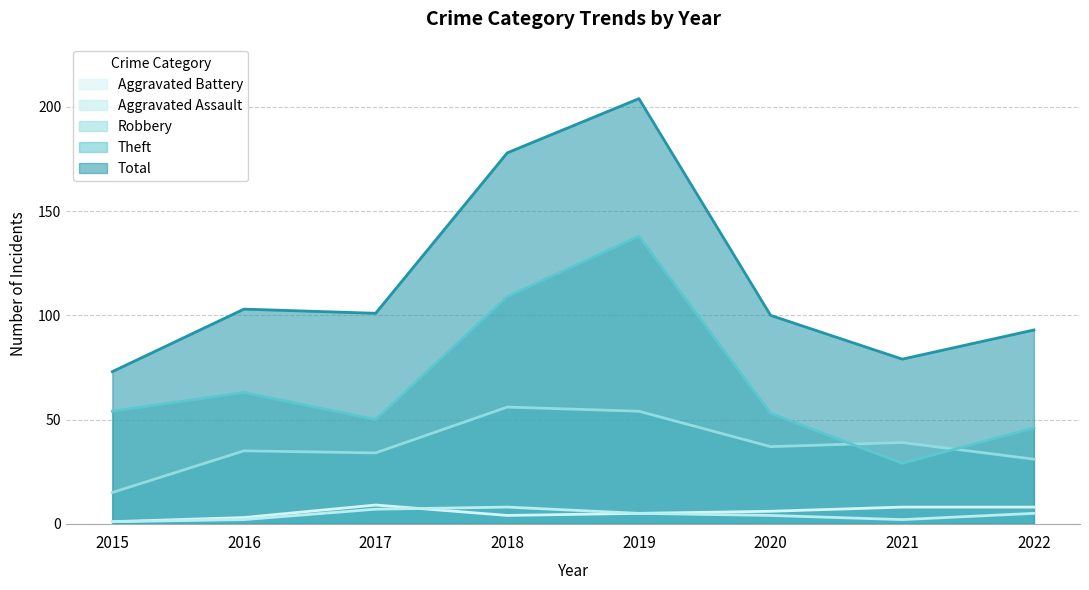

At which category does Aggravated Battery reach its first local peak?

2017